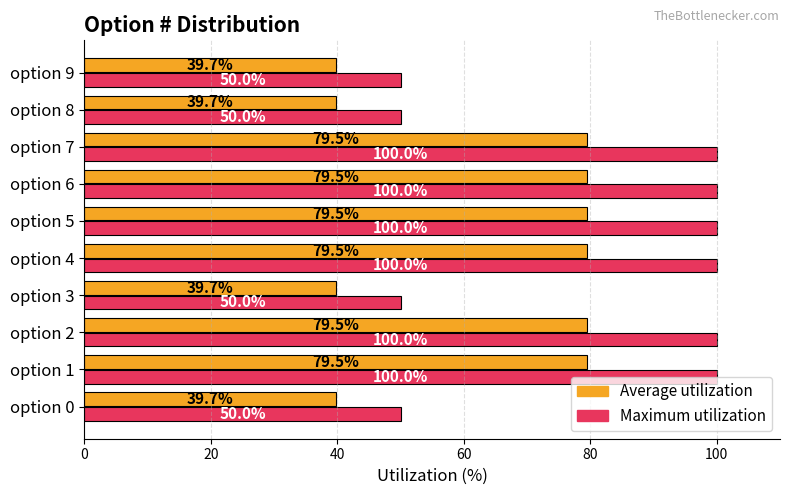

The Maximum utilization series shows 45.5 at option 6. True or false?

False